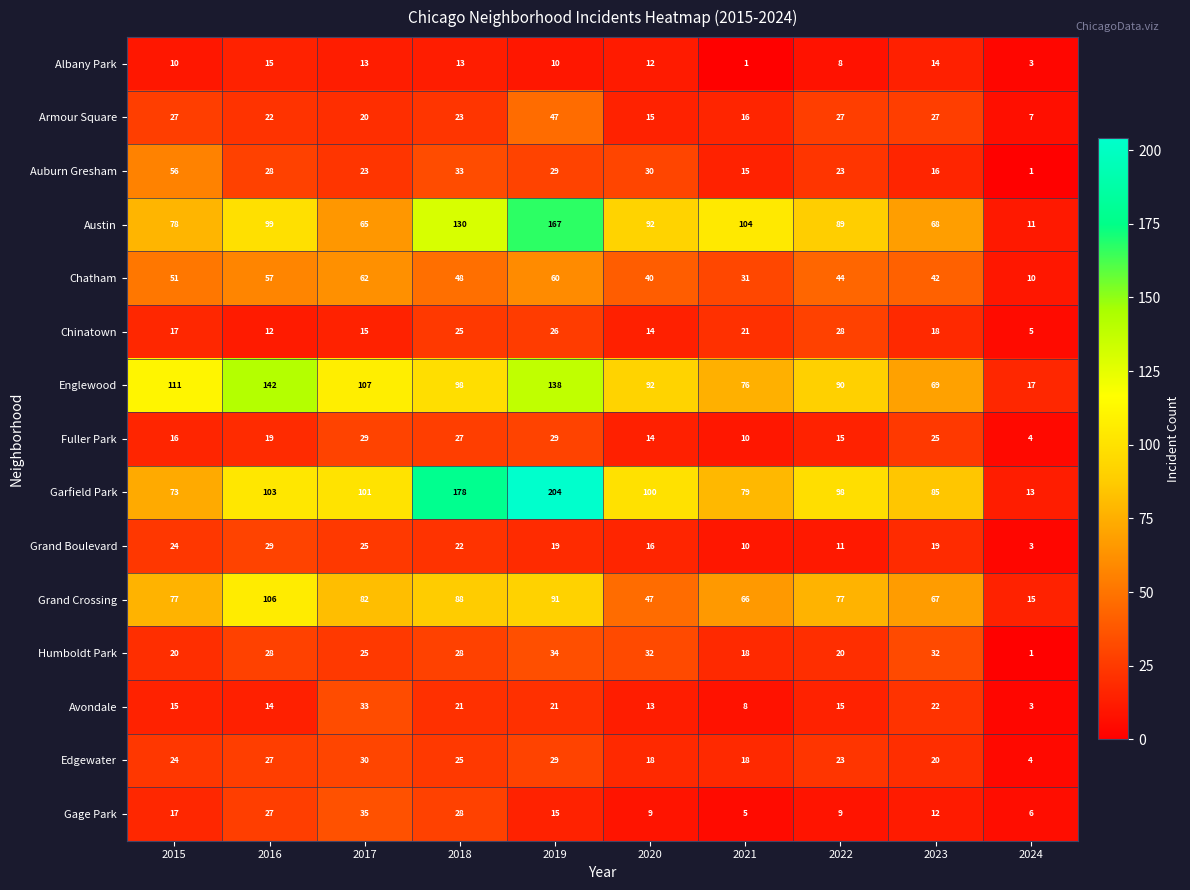

At which label is Austin closest to 89?

2022